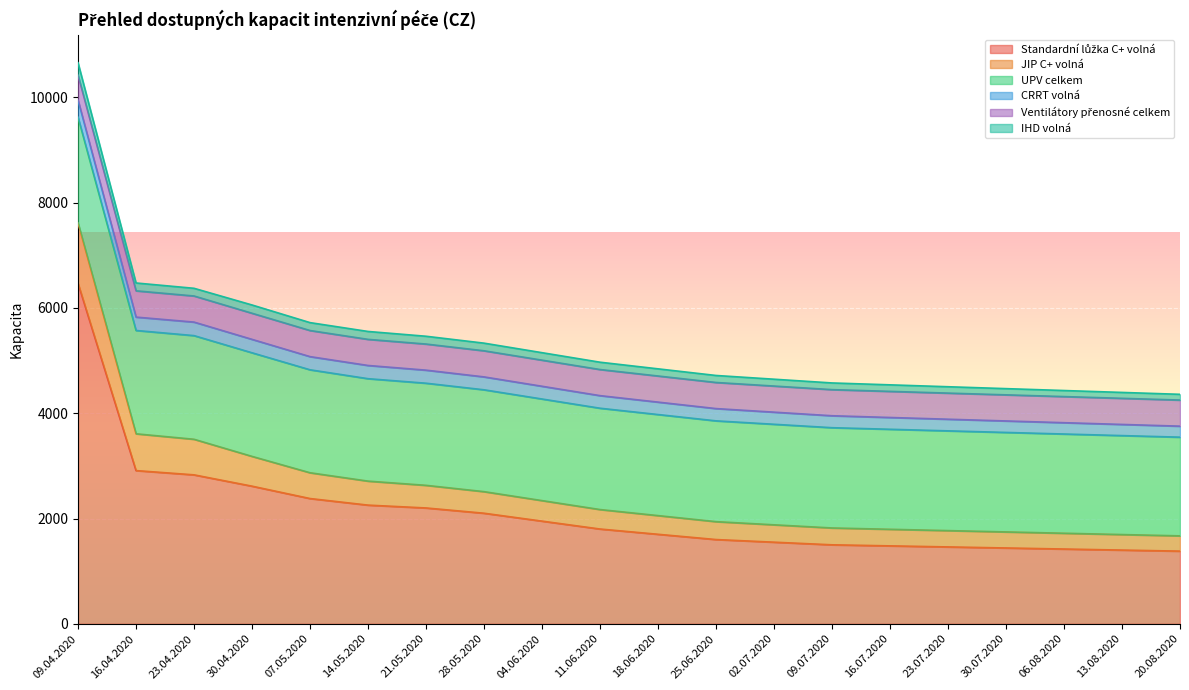

Between 23.04.2020 and 11.06.2020, which series saw the biggest shift?

Standardní lůžka C+ volná